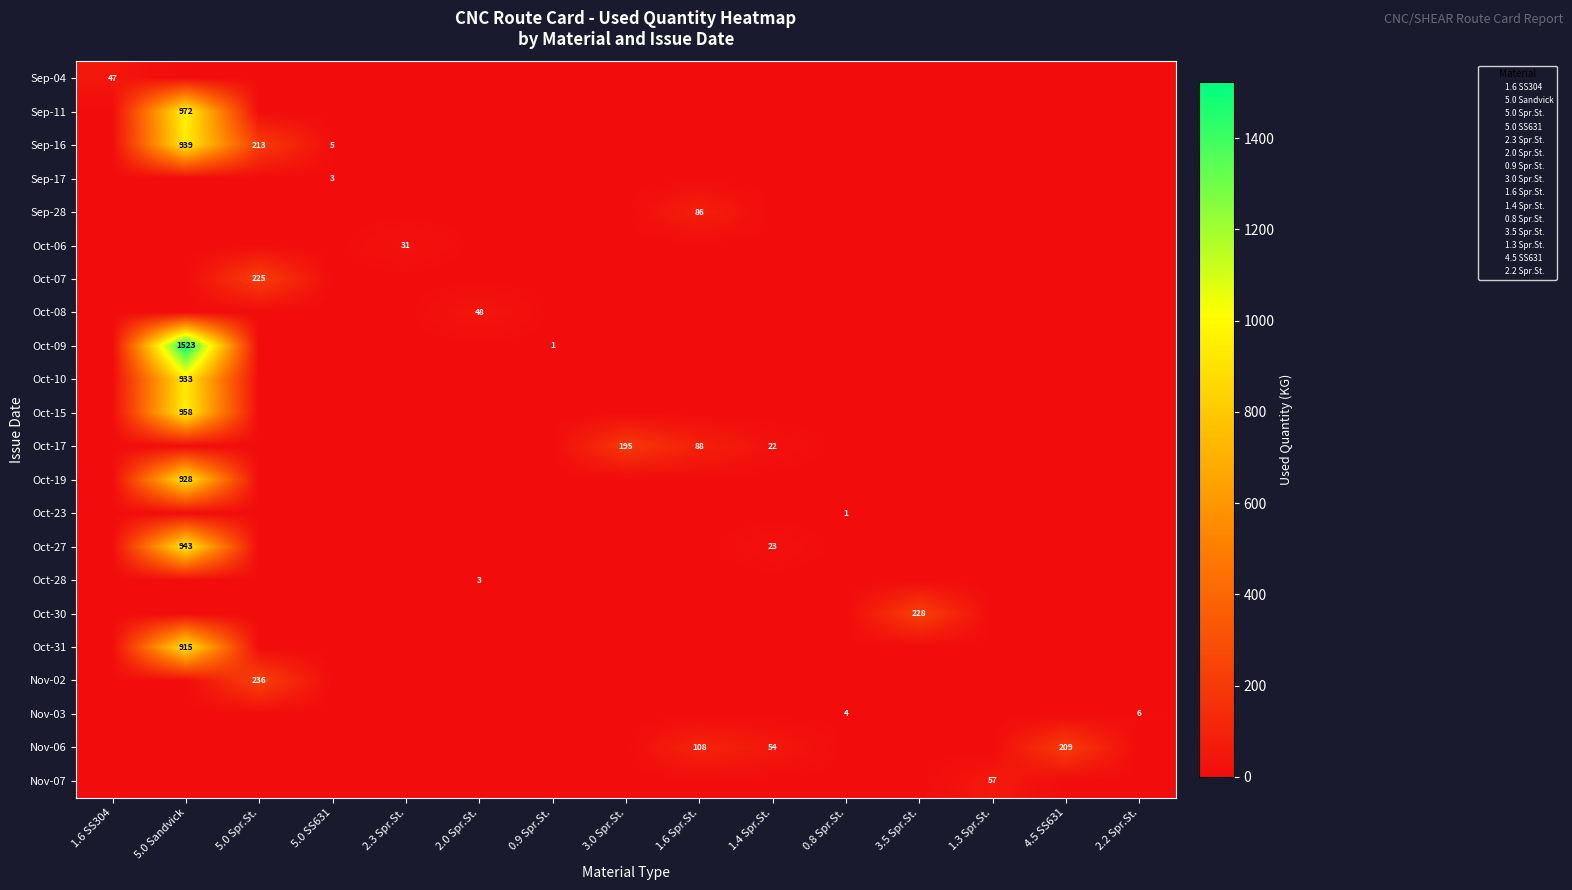

True or false: Oct-30 has a value of 0.0 at 1.4 Spr.St..

True